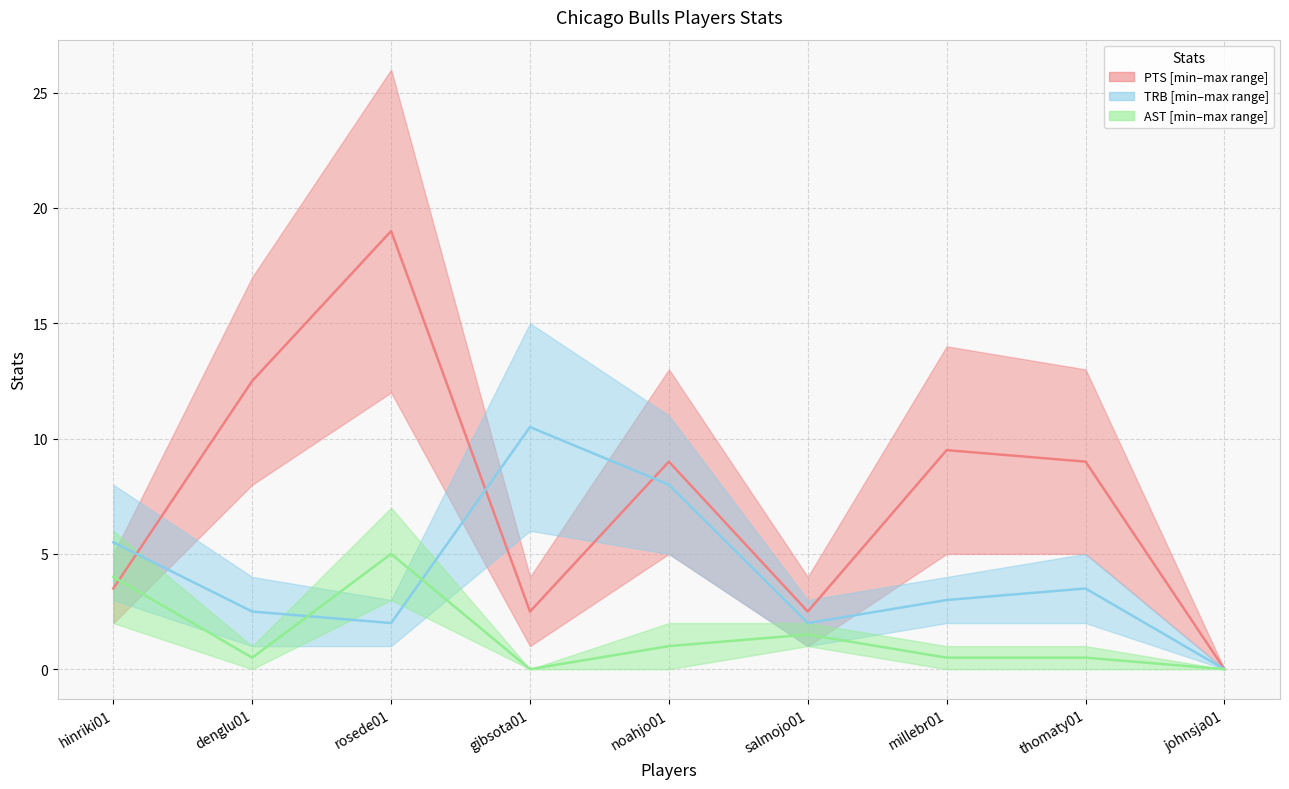

What is the difference between the highest and lowest values at thomaty01?

8.5